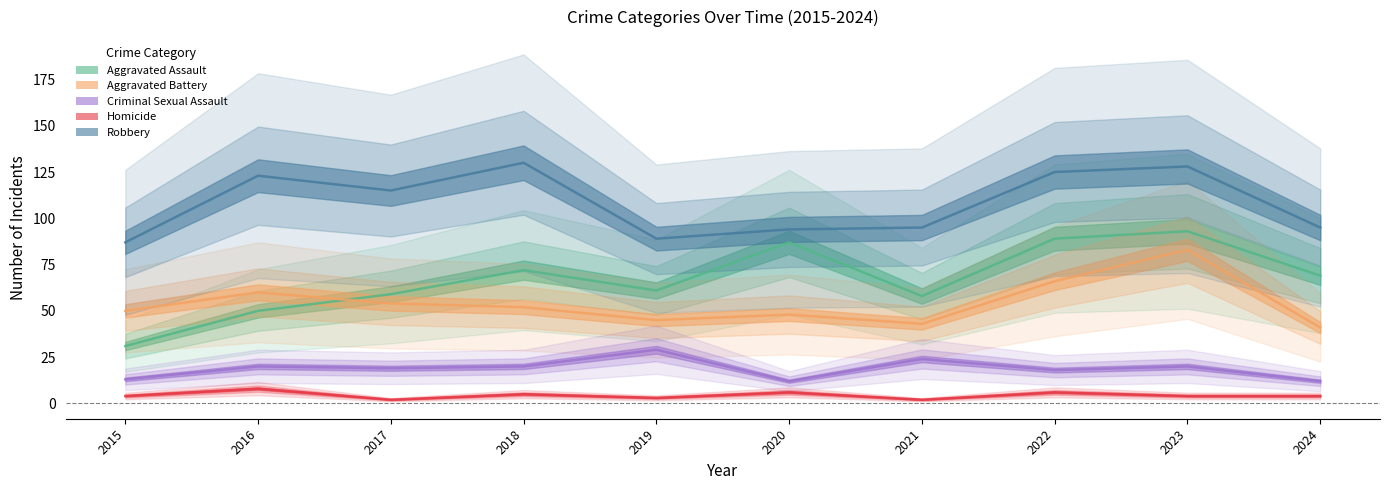

What is the value of the Aggravated Assault point at the 7th from the left?

58